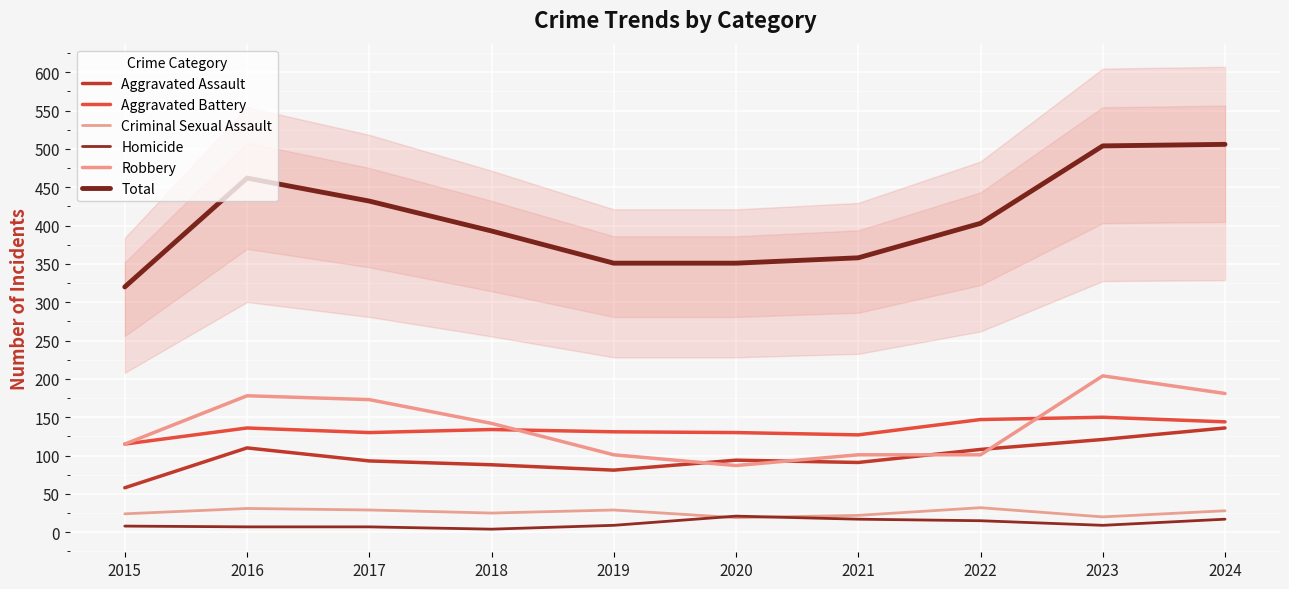

What is the value of the Aggravated Battery point at the 4th from the left?

134